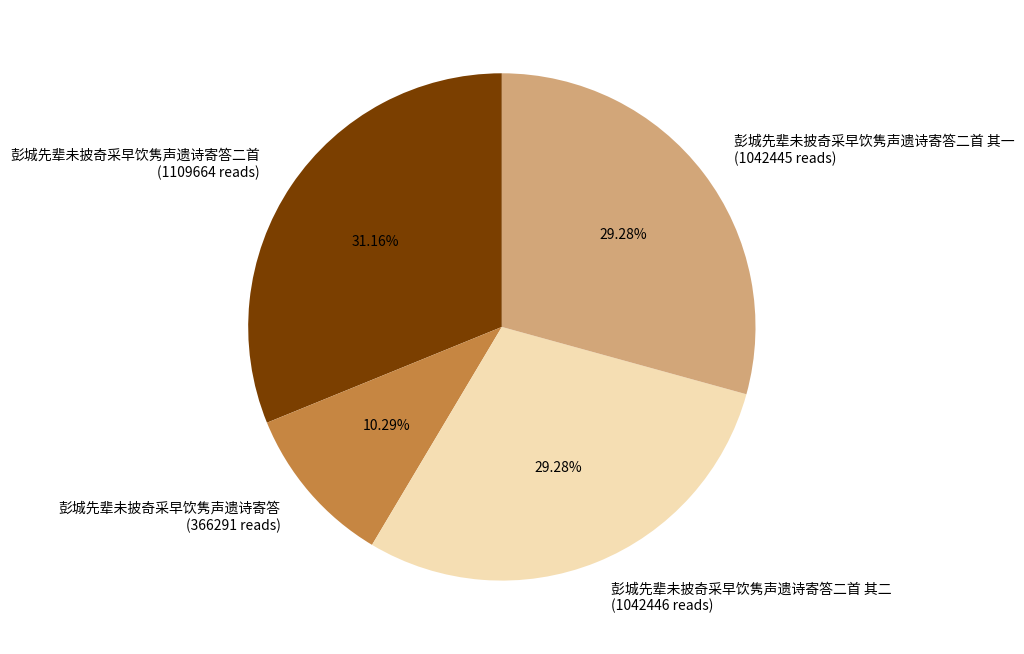

Is there any slice that represents more than half of the pie?

No